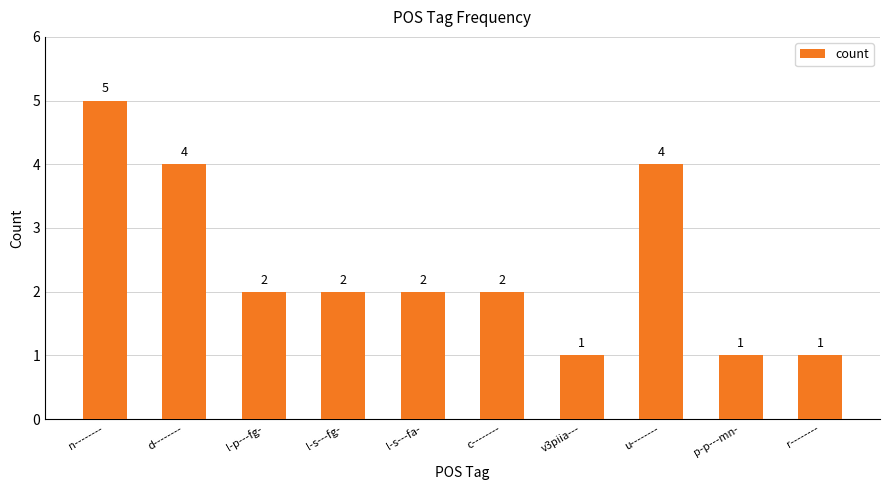

What is the change in value from d-------- to v3piia---?

-3